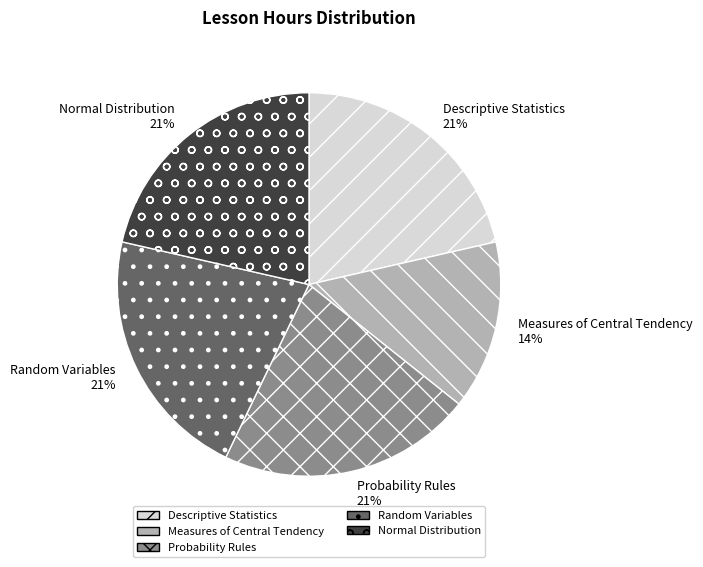

Is there a majority slice in this chart?

No